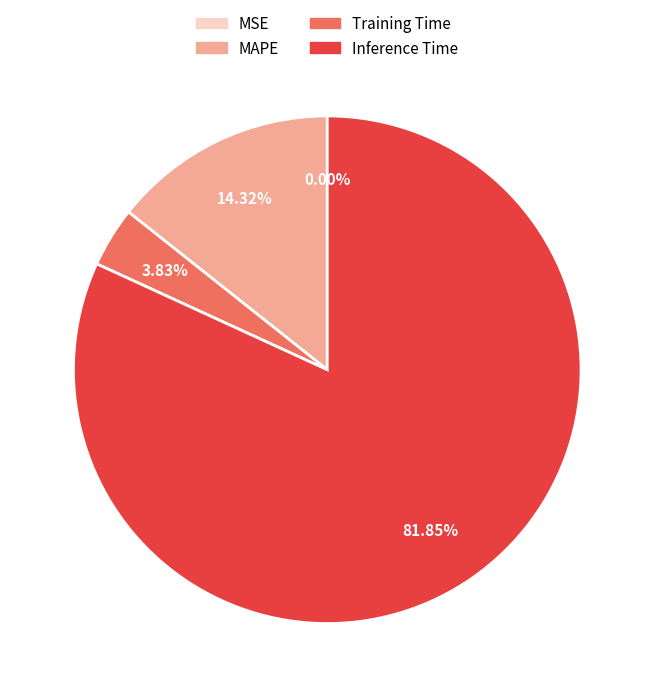

The MAPE slice represents 14% of the pie. True or false?

True